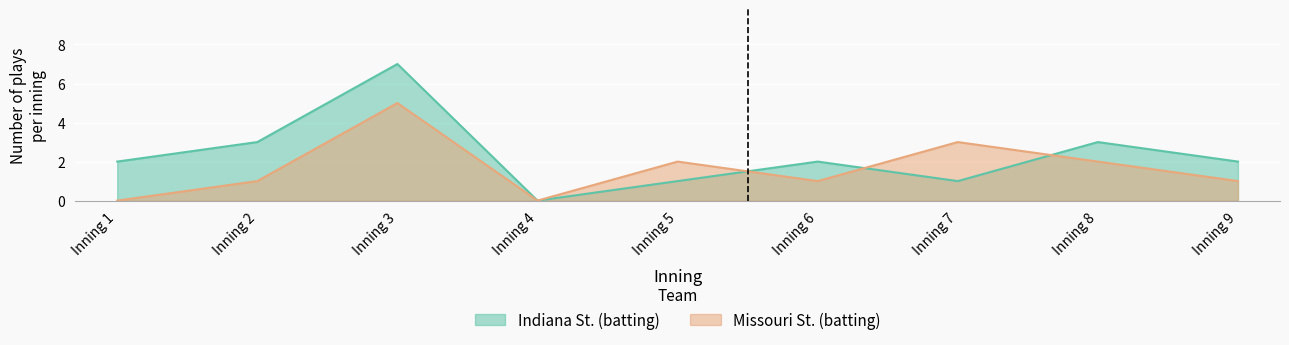

What are all the series names shown in the legend?

Indiana St. (batting), Missouri St. (batting)